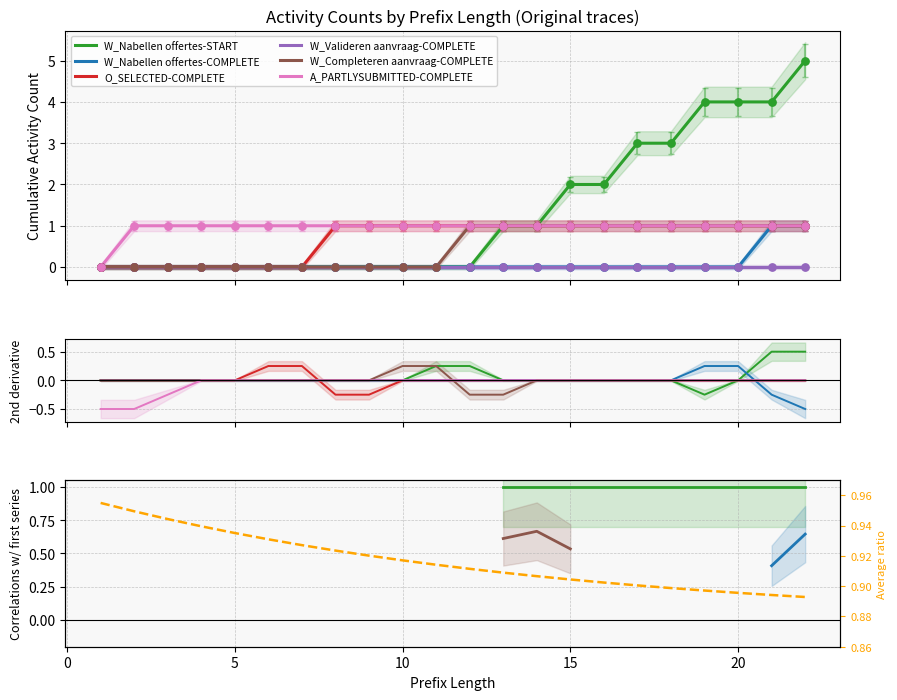

Is the value of A_PARTLYSUBMITTED-COMPLETE at 10 greater than the value of O_SELECTED-COMPLETE at 7?

Yes